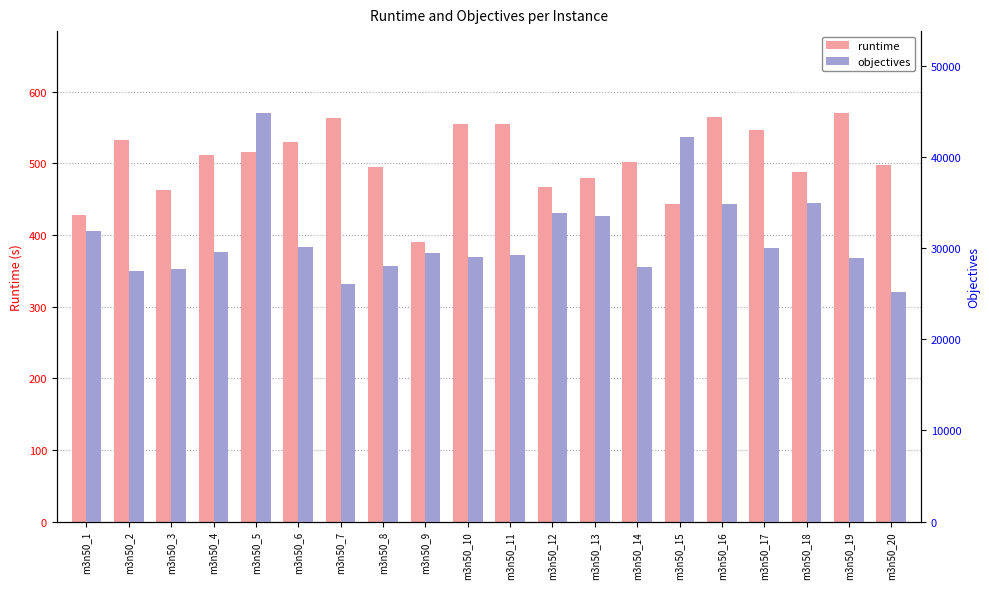

Which series has the largest total across all categories?

objectives